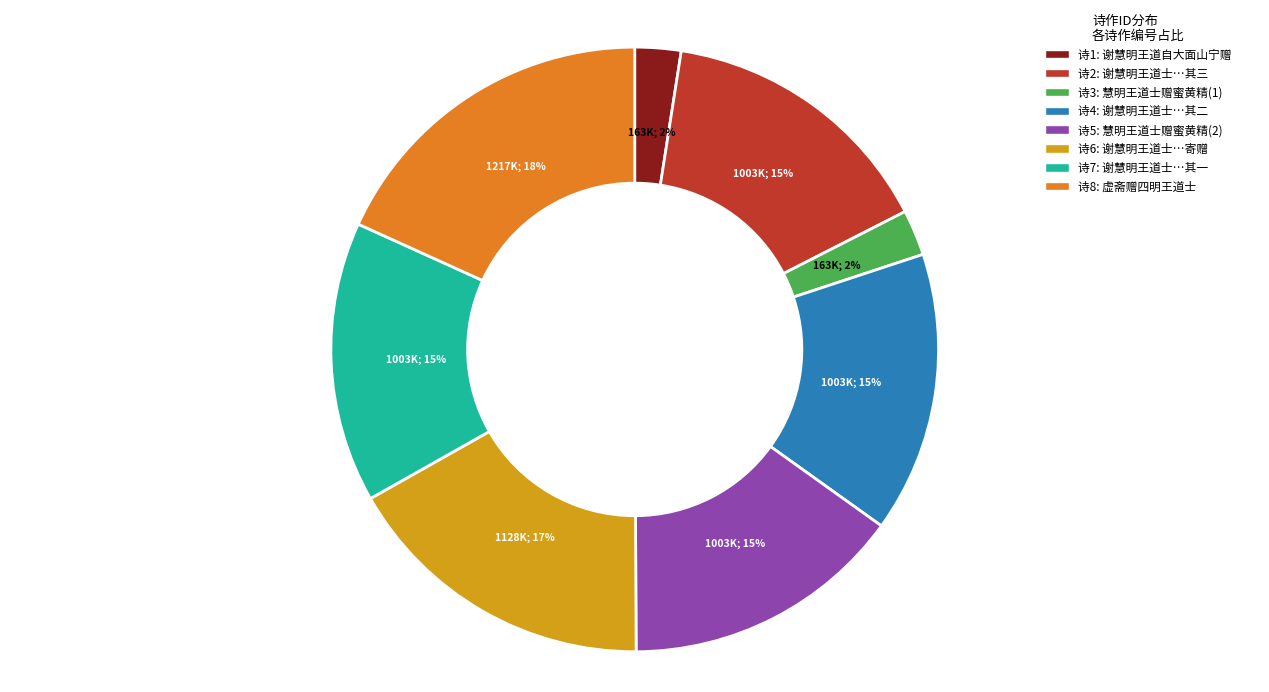

Is there any slice that represents more than half of the pie?

No